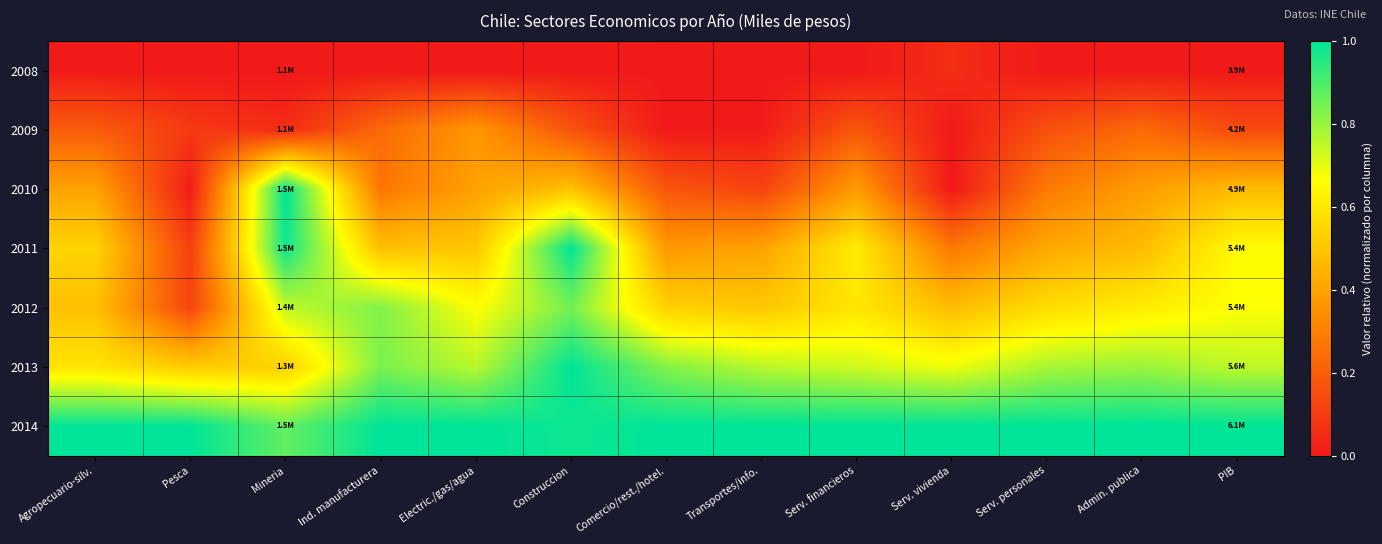

At Electric./gas/agua, list the series in order from smallest to largest.

2008, 2009, 2010, 2011, 2012, 2013, 2014